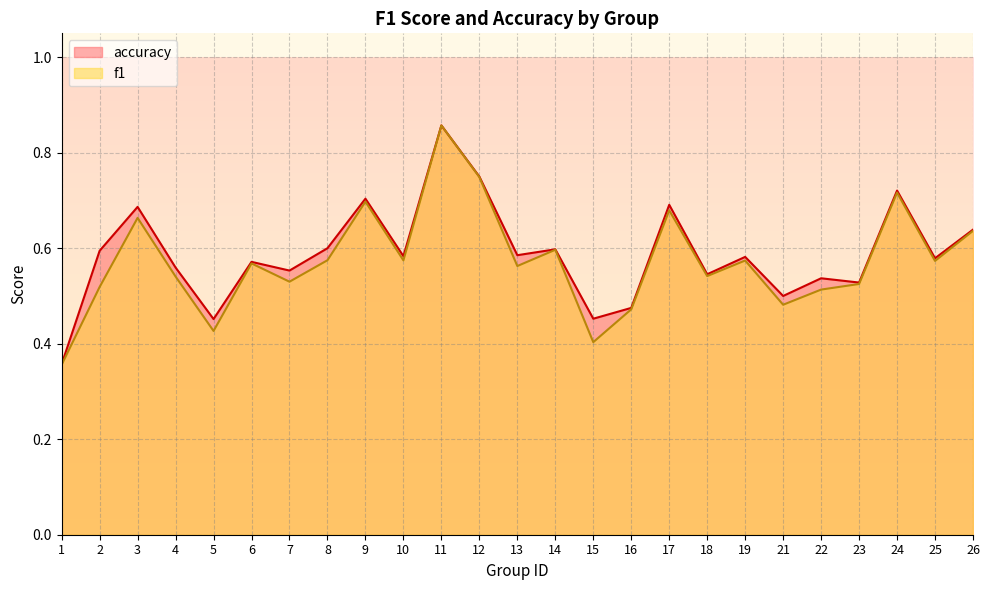

Where is the first local maximum for accuracy?

3